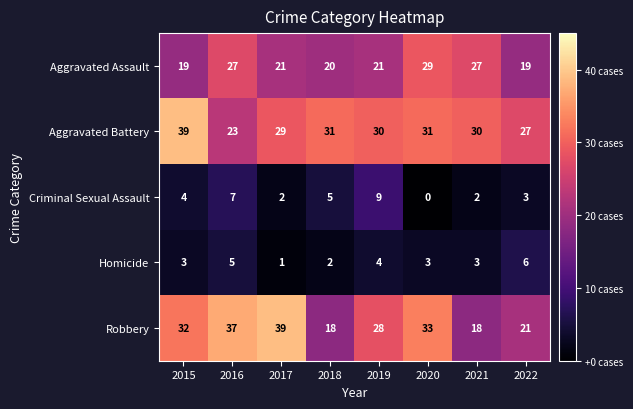

Rank the series at 2021 from highest to lowest value.

Aggravated Battery, Aggravated Assault, Robbery, Homicide, Criminal Sexual Assault